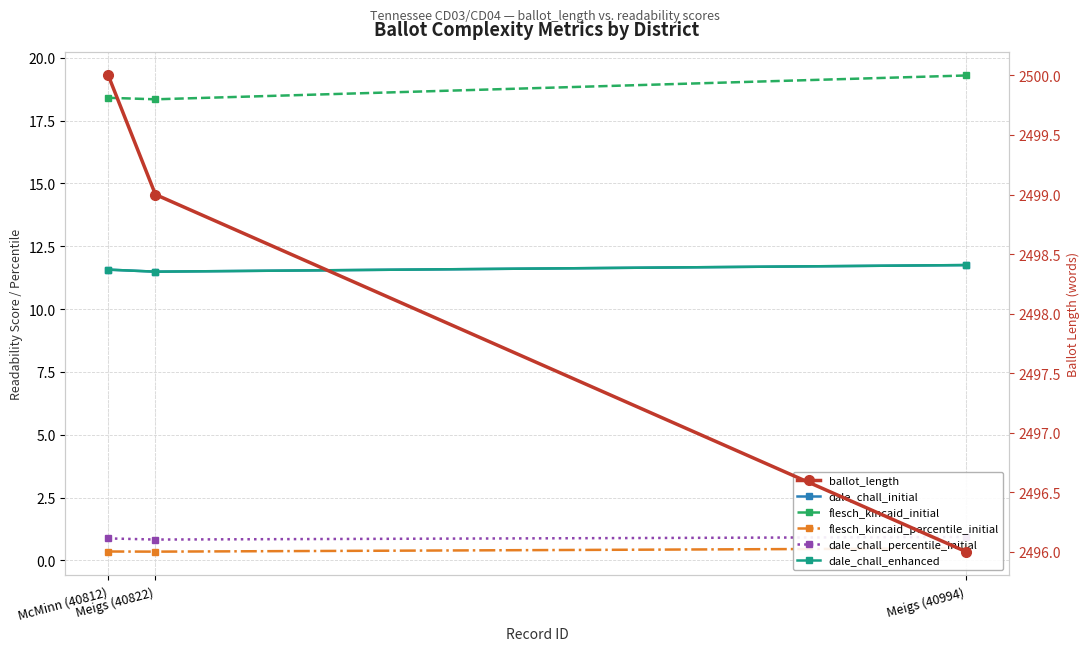

What is the difference between the highest and lowest values at McMinn (40812)?

2499.6